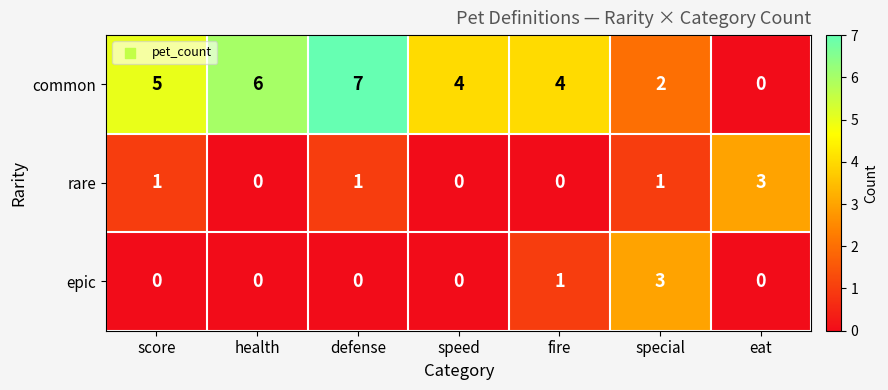

Count the rare values in the range 0 to 1.

6